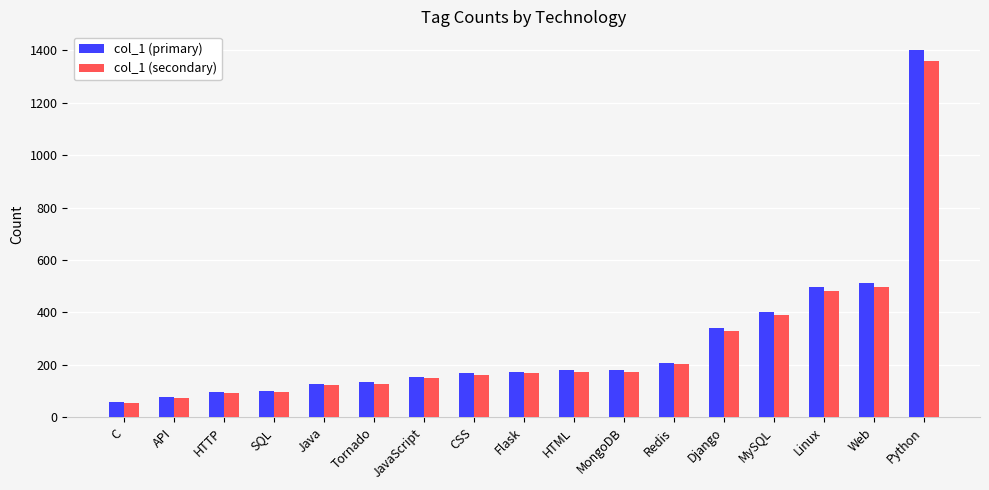

Which series changed the most between Tornado and Redis?

col_1 (primary)